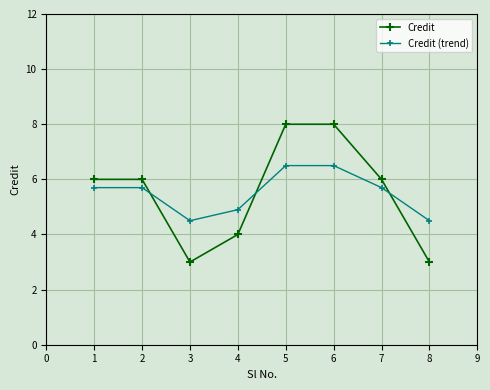

What is the difference between the highest and lowest values at 2?

0.3